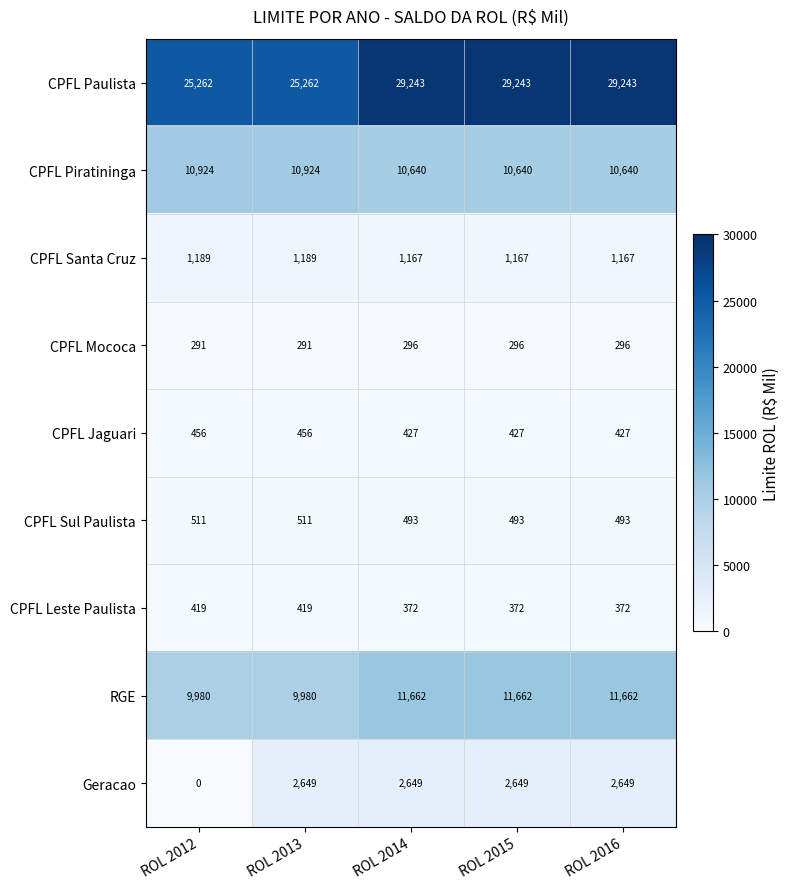

Which series has the largest total across all categories?

CPFL Paulista